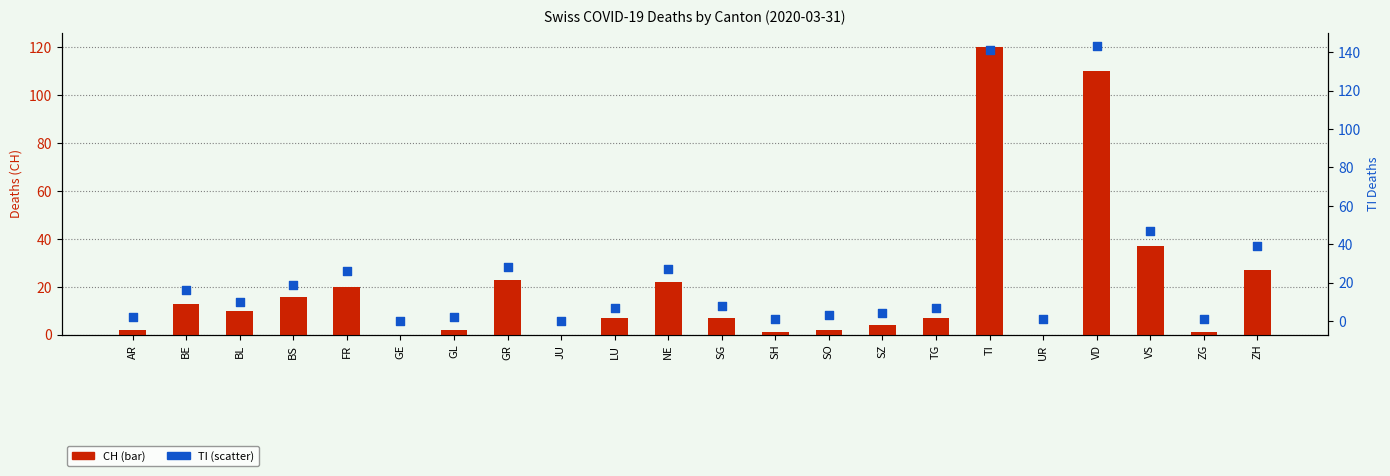

Which series has the largest total across all categories?

TI